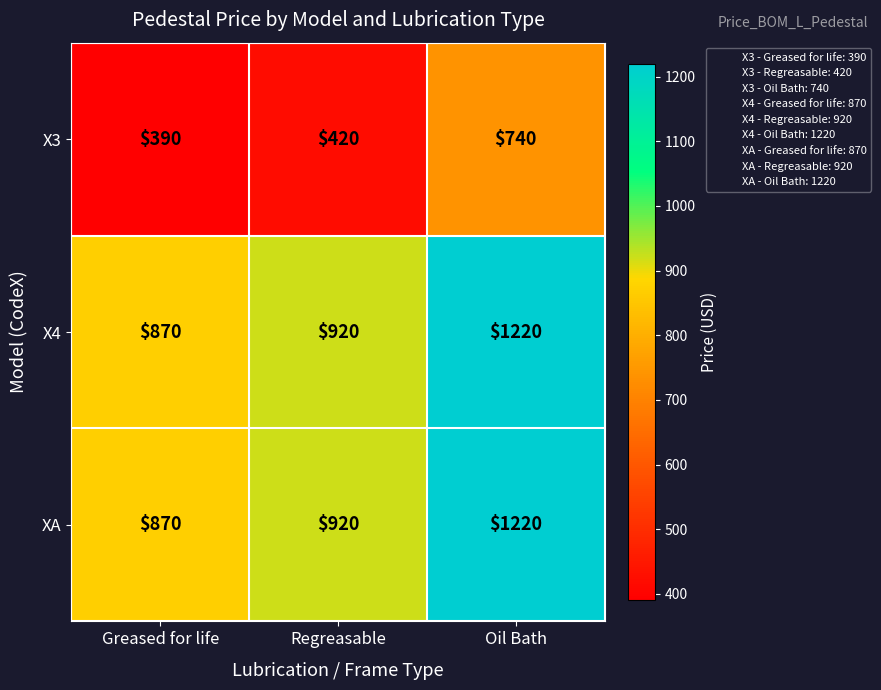

What value does the XA series have at Oil Bath?

1220